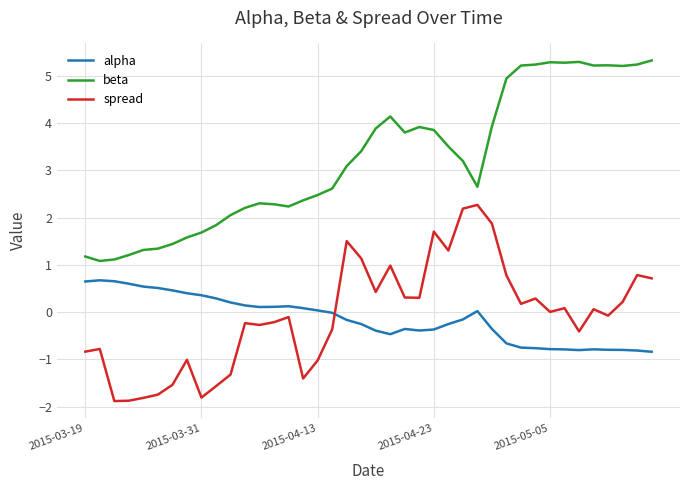

What are all the series names shown in the legend?

alpha, beta, spread